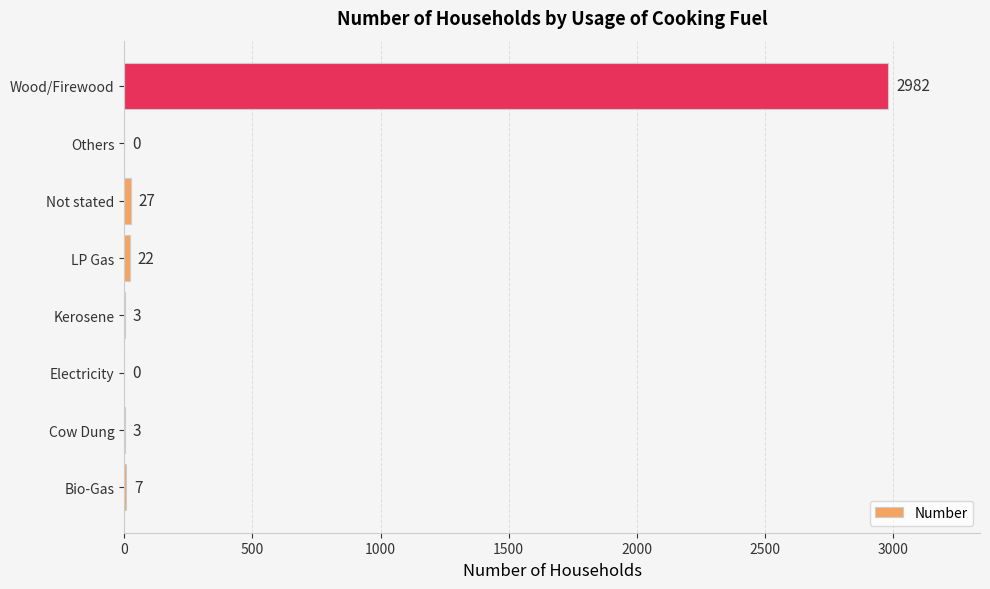

What is the sum of the values at LP Gas and Cow Dung?

25